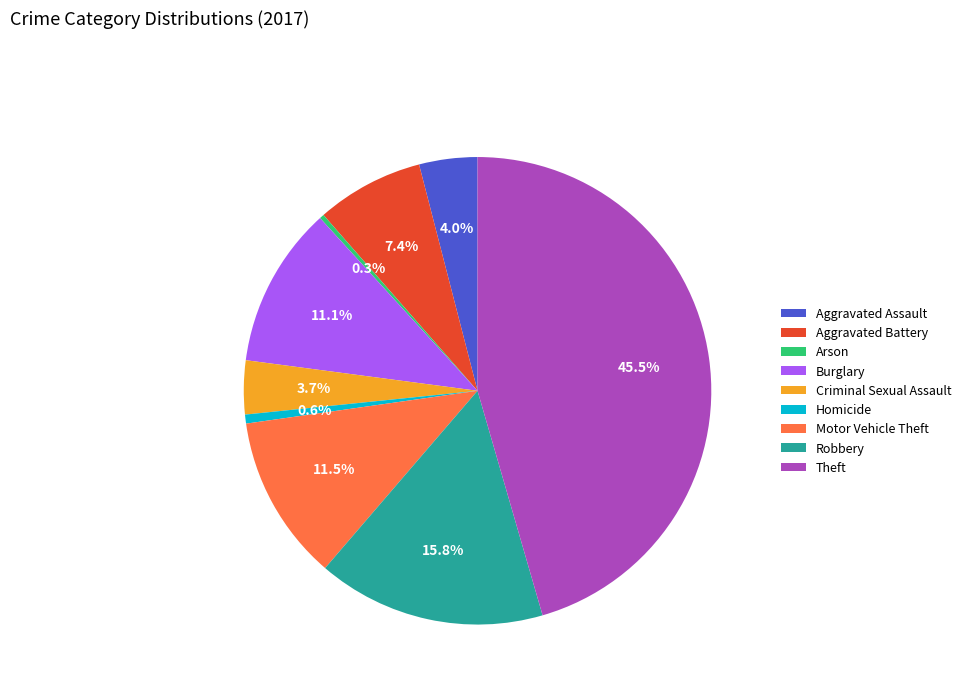

To the nearest percent, what is the average slice percentage?

11%